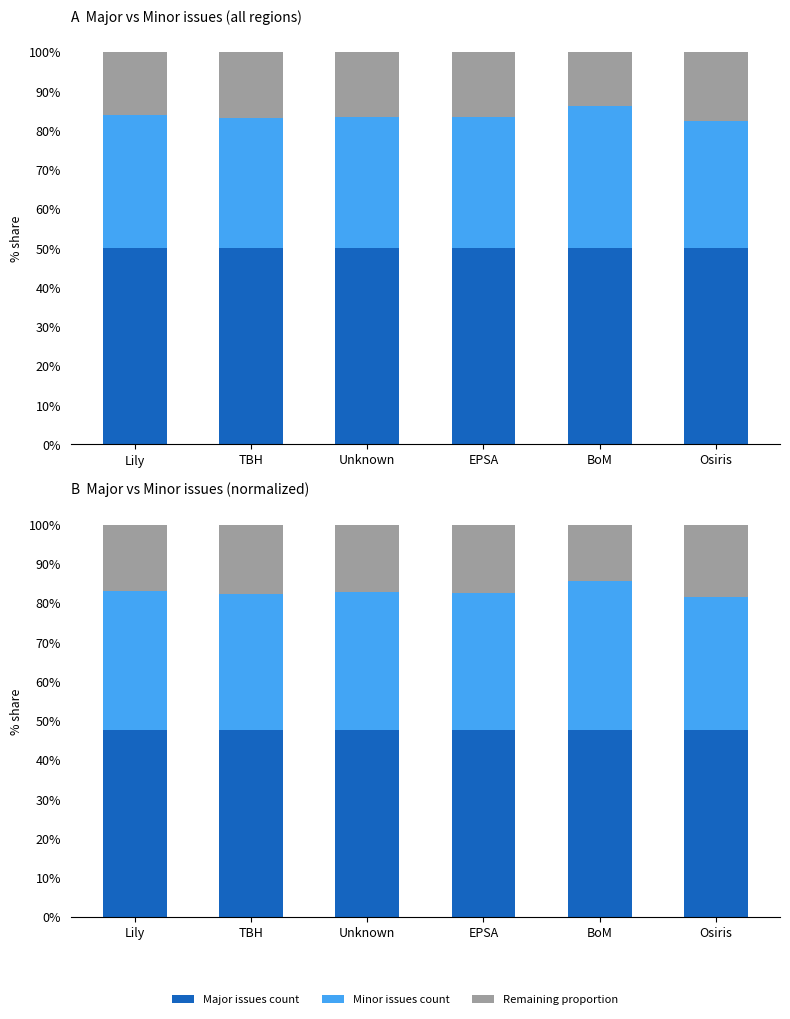

Which series has the largest total across all categories?

Major issues count